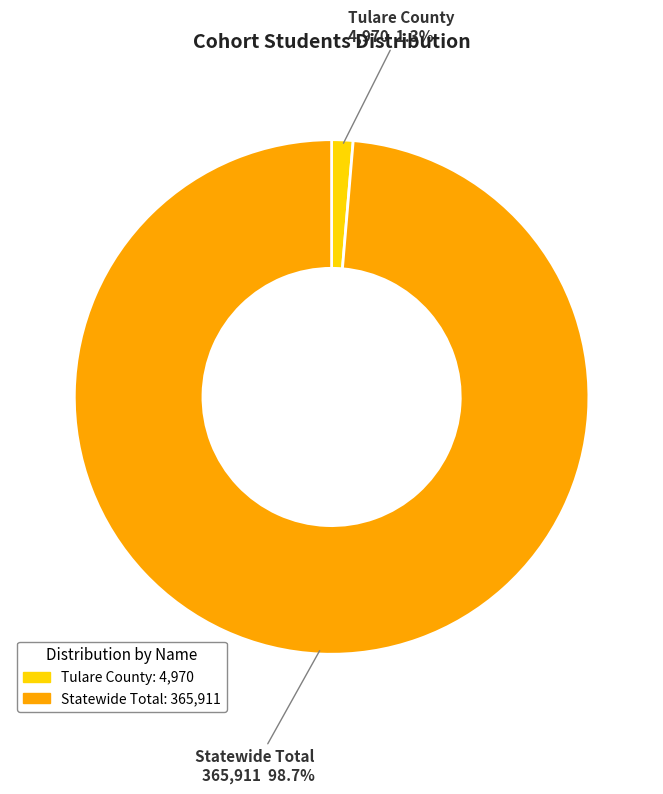

To the nearest percent, what is the average slice percentage?

50%